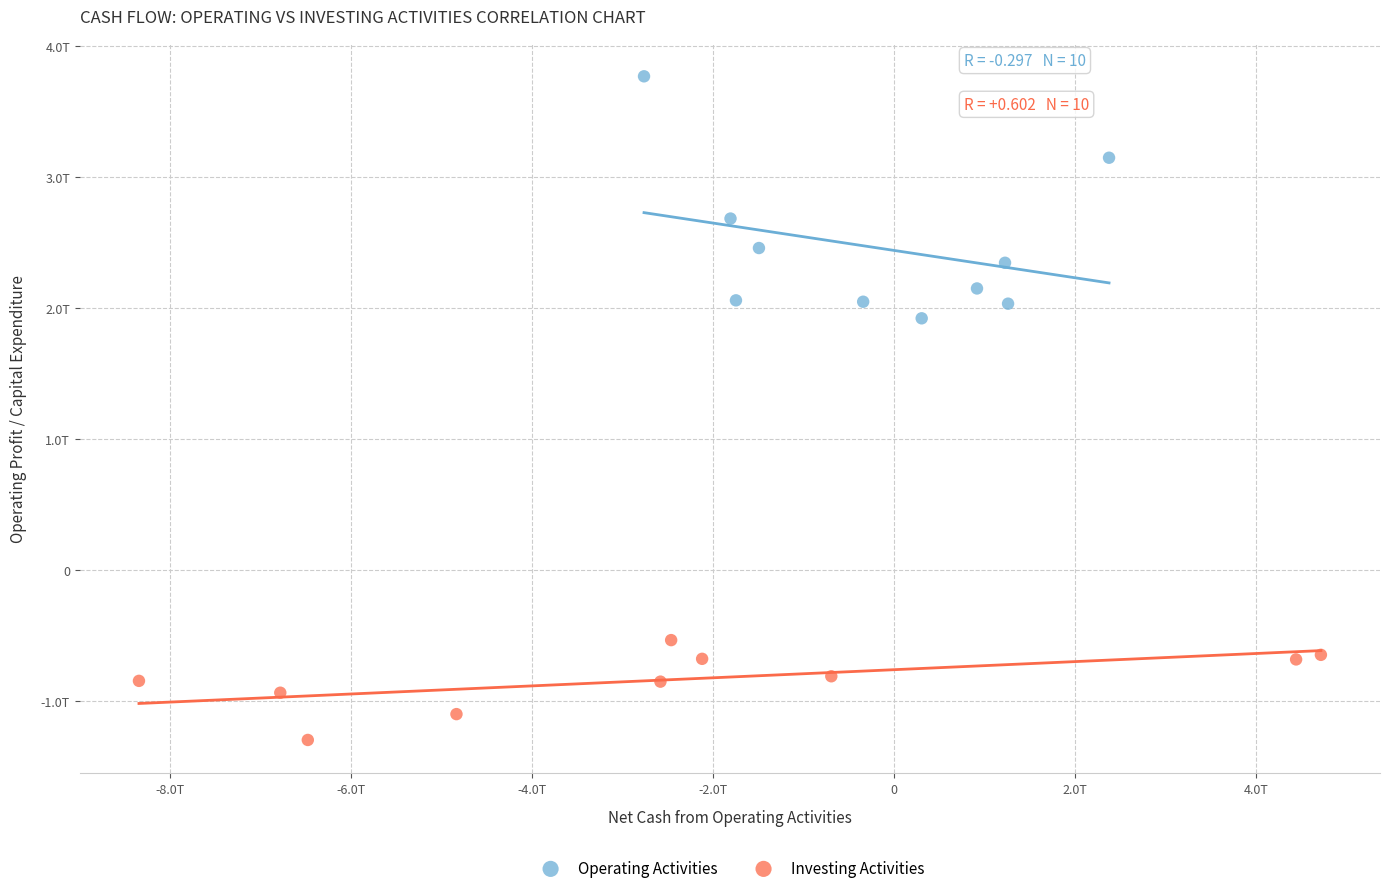

Which series contains the highest Y value?

Operating Activities